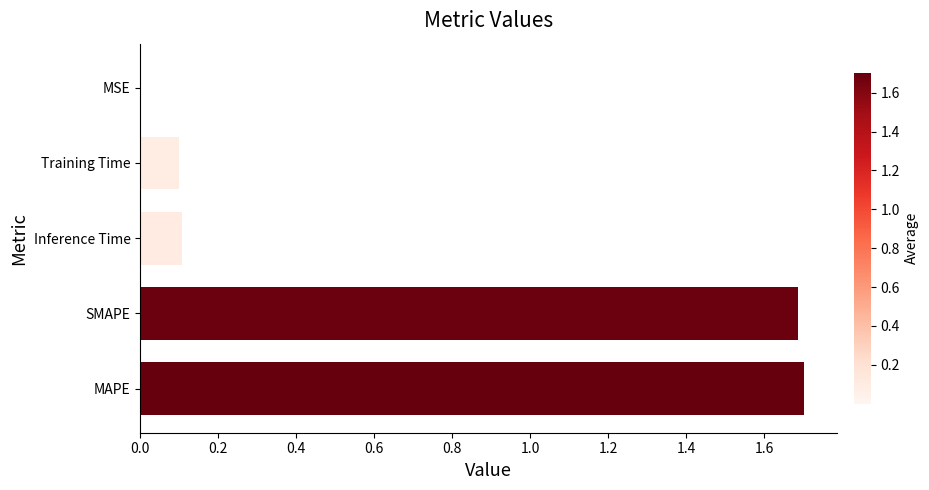

What is the maximum value shown in the chart?

1.7